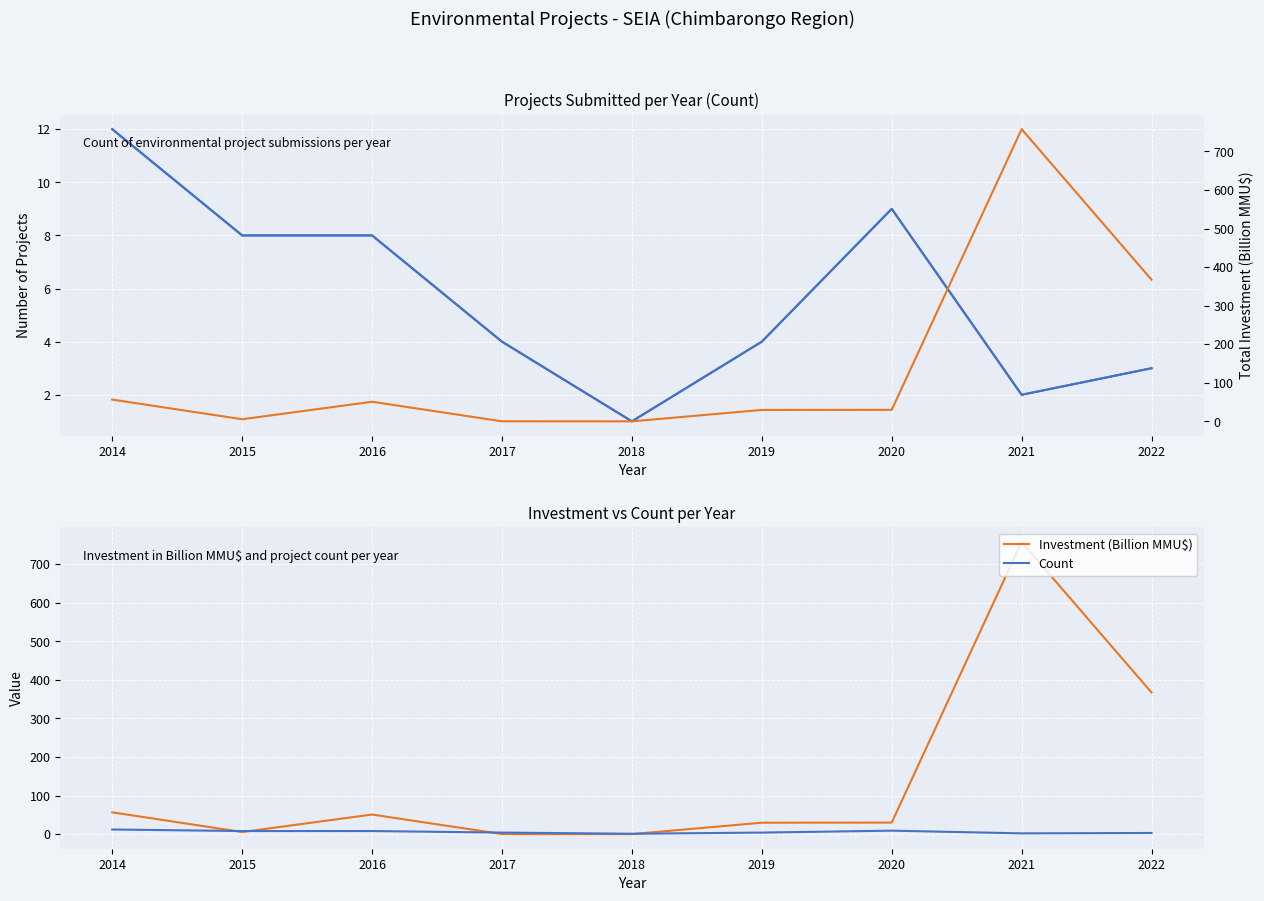

Which series has the largest total across all categories?

Investment (Billion MMU$)